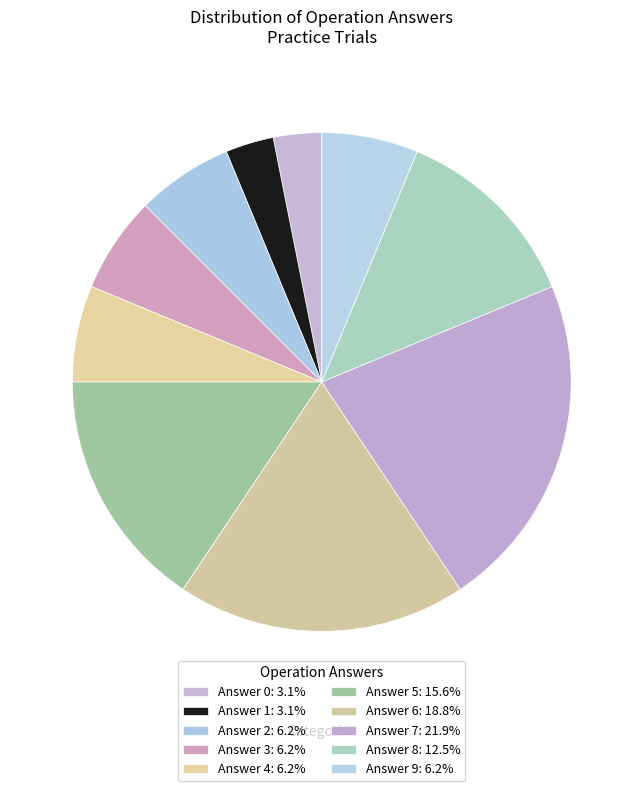

Count the number of slices in the pie.

10